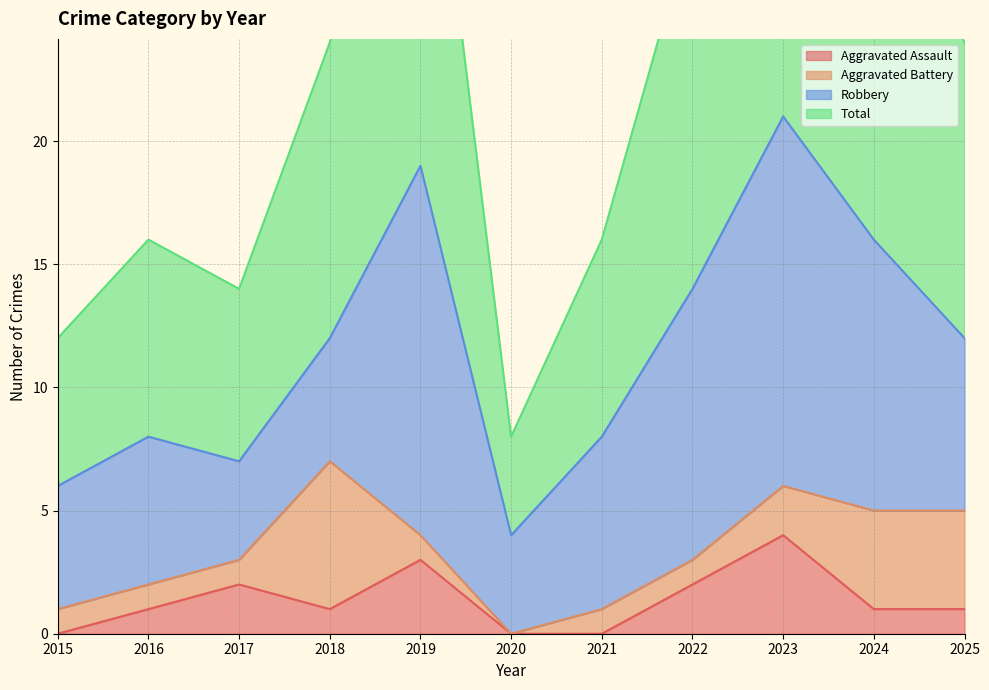

What is the maximum value for Aggravated Assault?

4